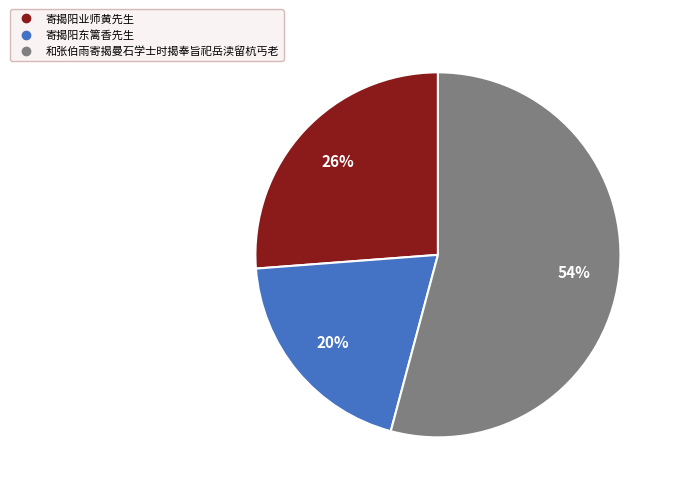

Combined, do 和张伯雨寄揭曼石学士时揭奉旨祀岳渎留杭丐老 and 寄揭阳东篱香先生 account for over 50%?

Yes